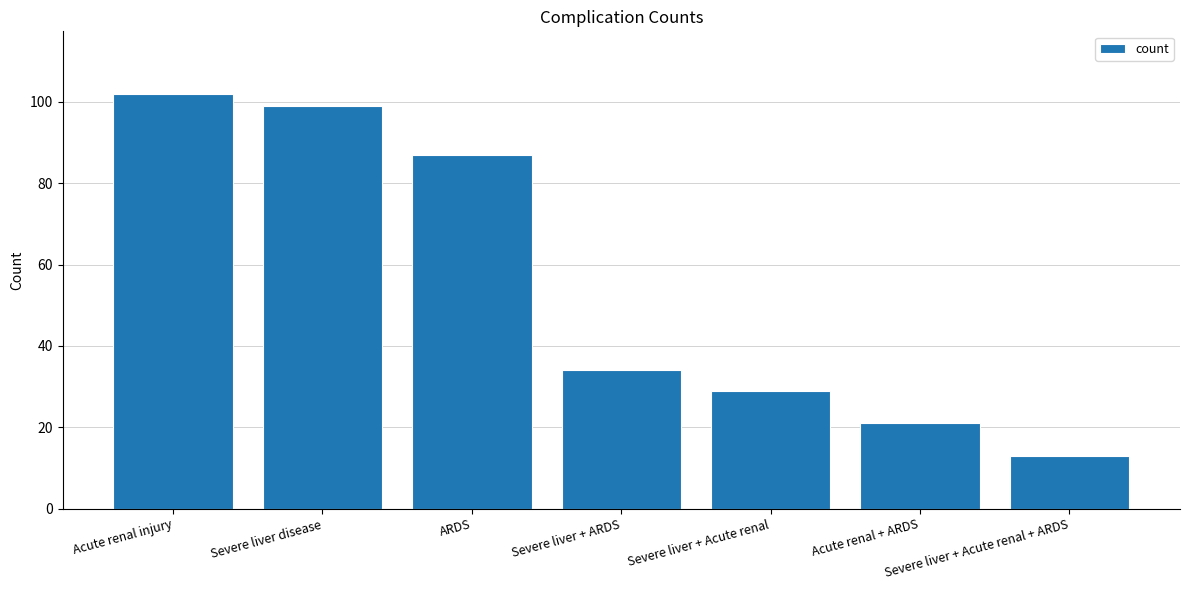

How many data points are less than 34?

3